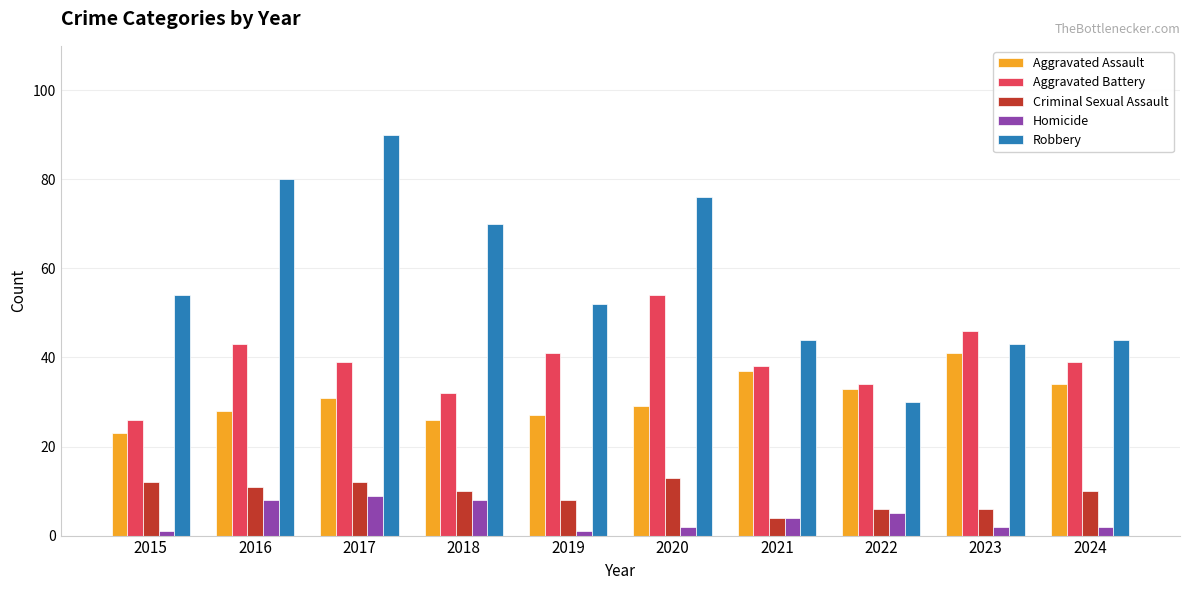

What is the value of the Aggravated Battery bar at the 1st from the left?

26